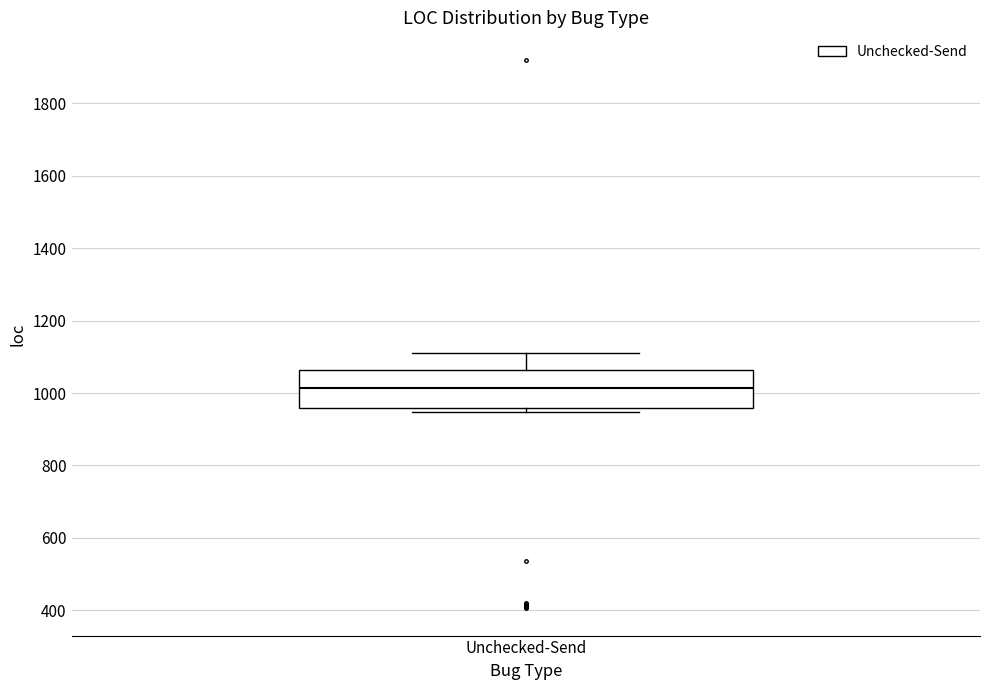

Transcribe this box plot: give where the median line is, the range the box spans, and where the two whiskers end, as read against the y-axis. The values are not printed on the chart, so give them approximately, as read against the axis.

median 1020, box 960 to 1060, whiskers 940 to 1120